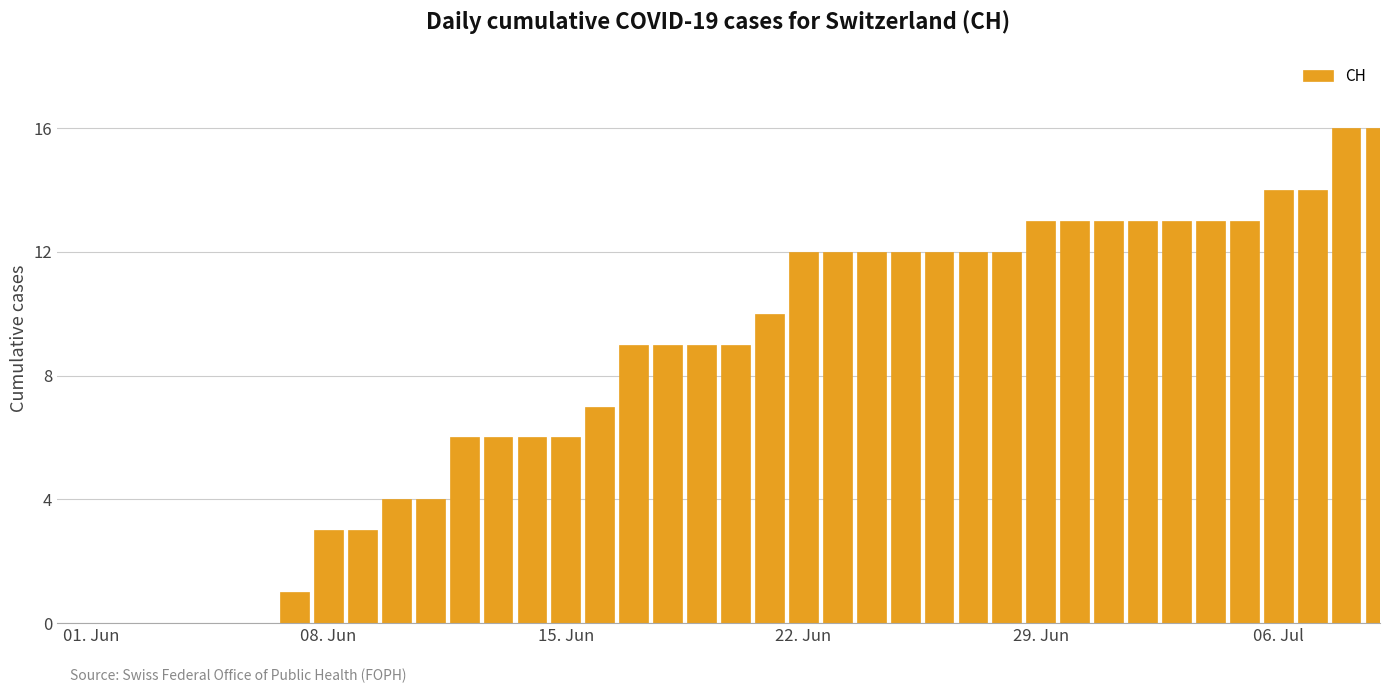

What is the sum of all values?

327